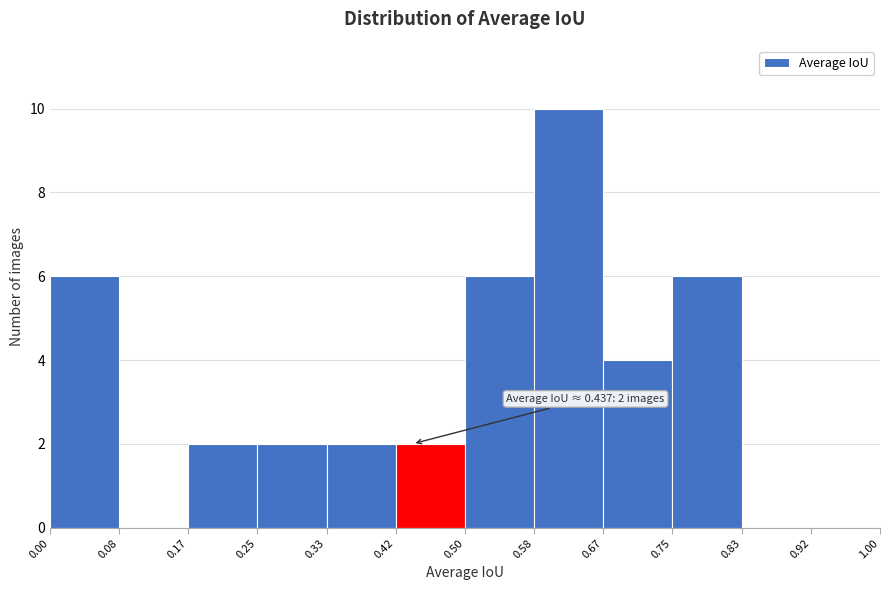

Which range on the x-axis has the tallest bar?

0.58 to 0.67